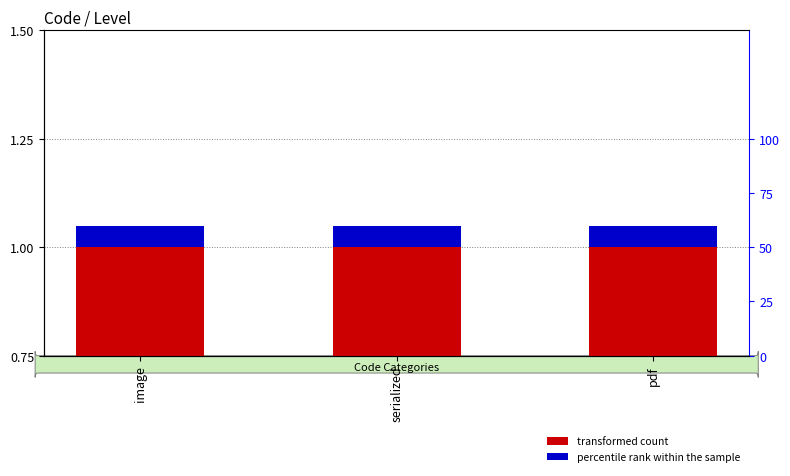

What position from the left is serialized?

2